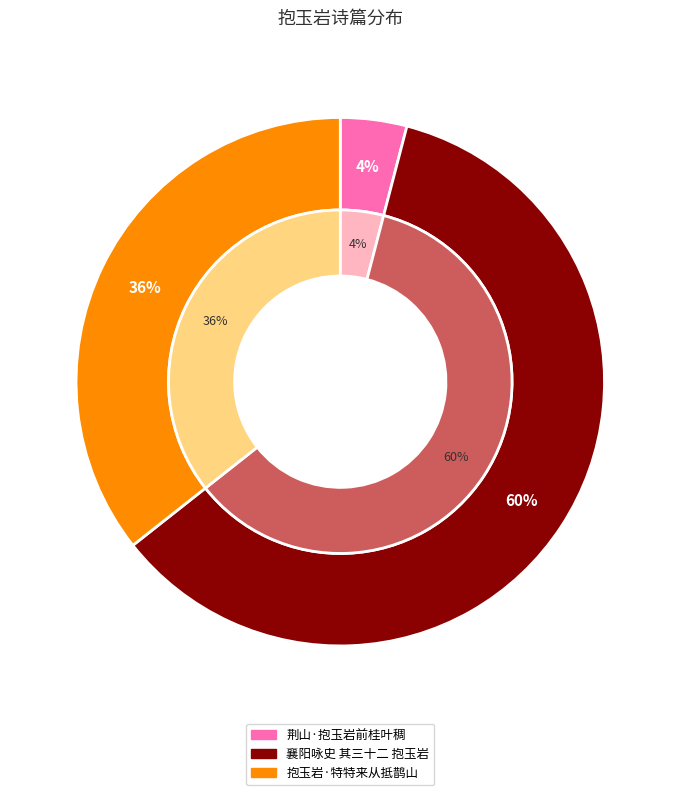

What percentage is the 抱玉岩·特特来从抵鹊山 slice, to the nearest percent?

36%